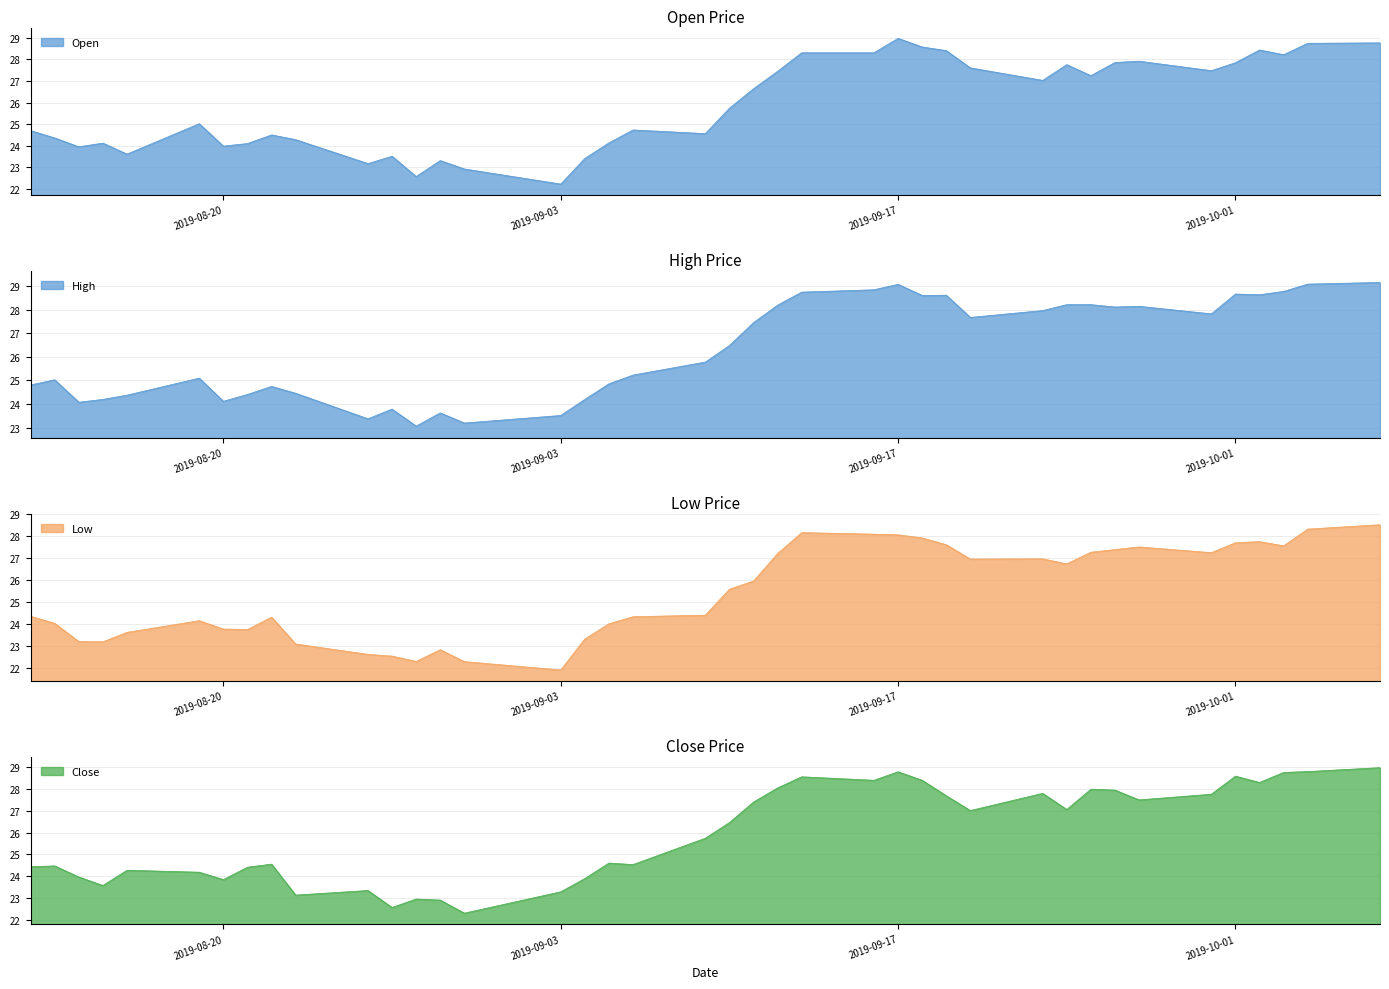

At which label does Low reach its minimum?

2019-09-03